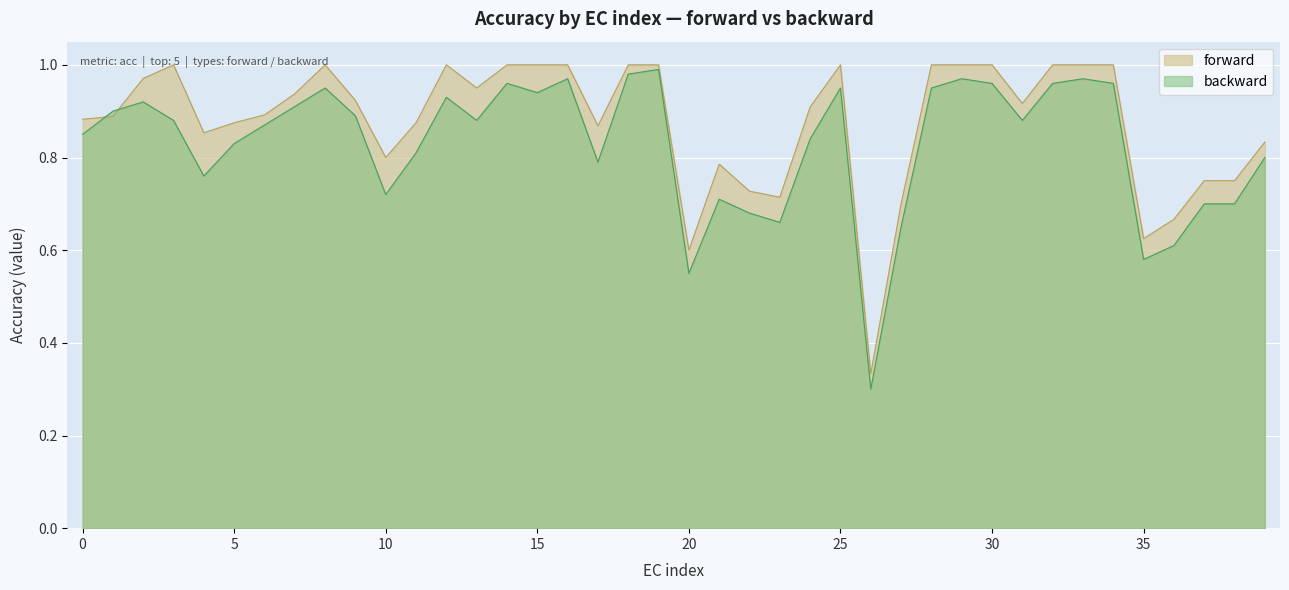

What is the highest value of the forward series?

1.0